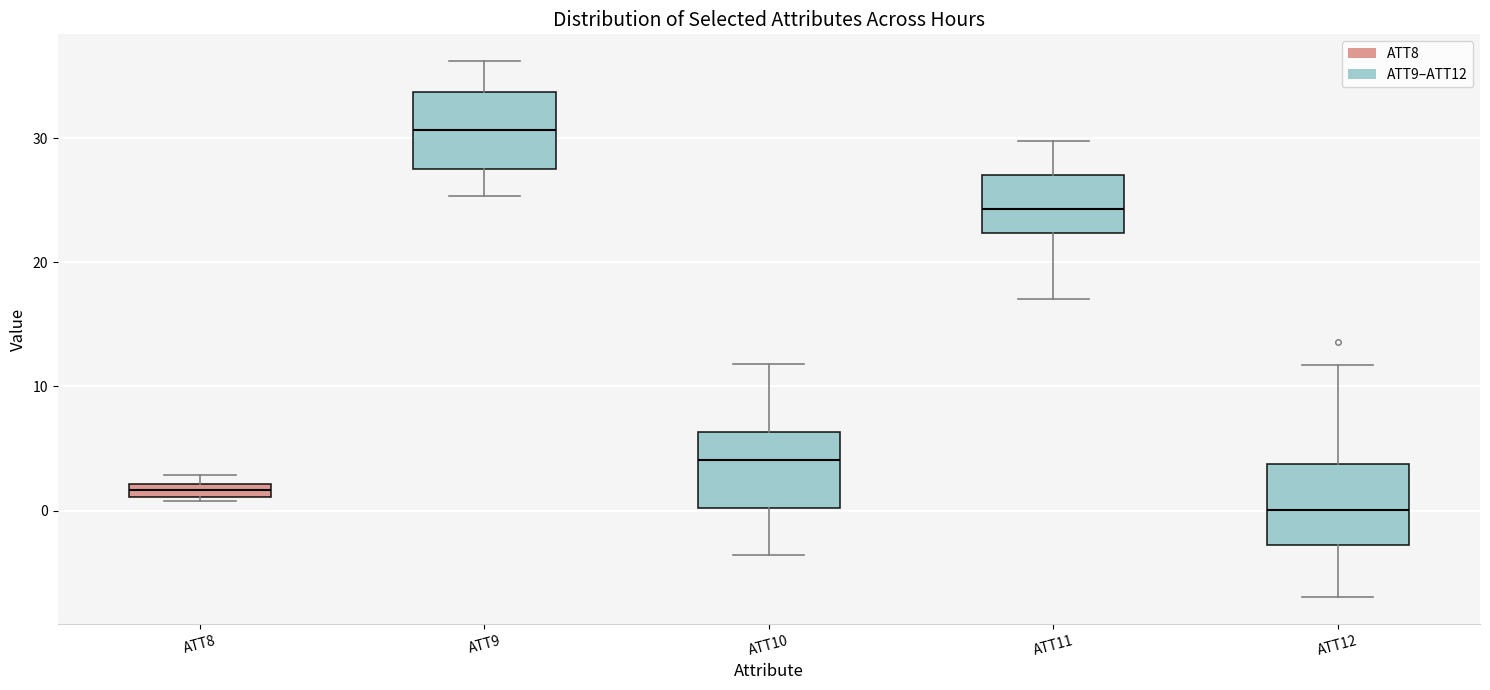

Where does the upper whisker of the box for ATT9 end on the y-axis? The values are not printed on the chart, so give them approximately, as read against the axis.

36